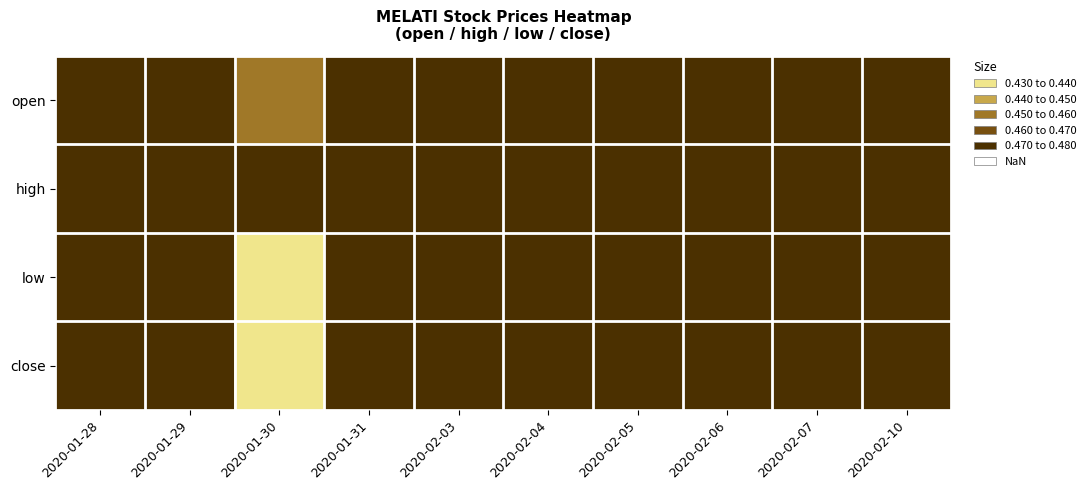

At 2020-02-10, list the series in order from largest to smallest.

open, high, low, close